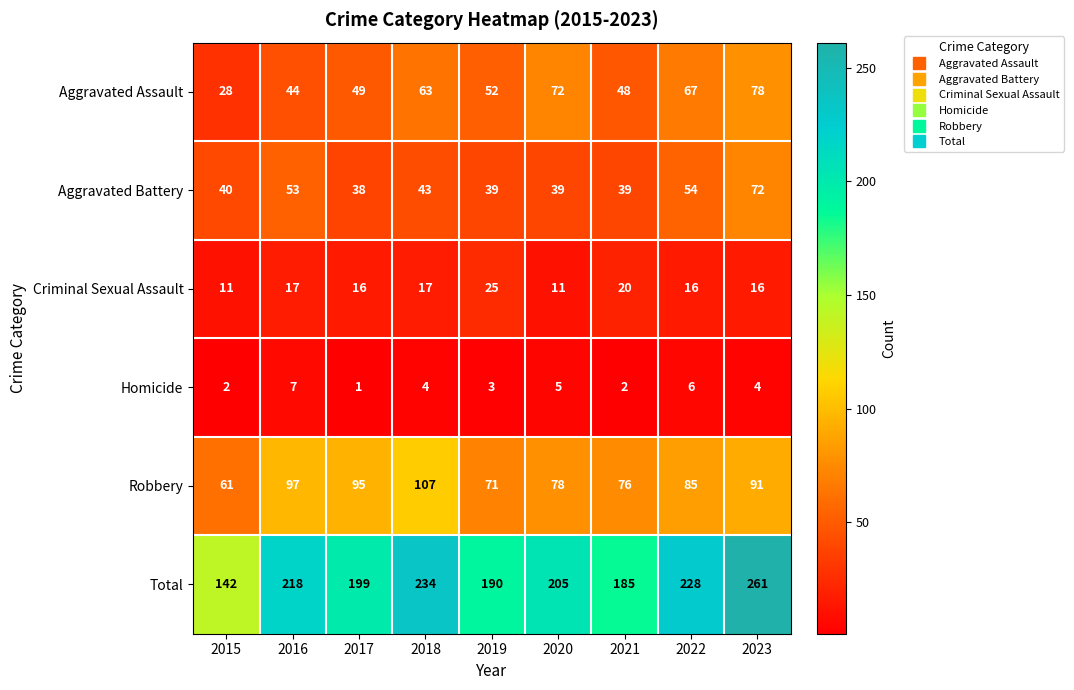

What is the sum of the Aggravated Assault values at 2015 and 2023?

106